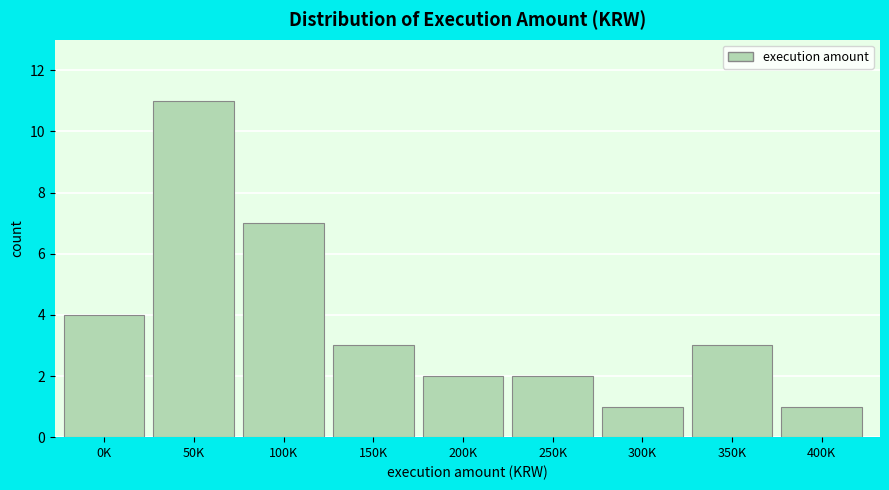

Reading left to right, what are all the values shown in this chart?

4	11	7	3	2	2	1	3	1